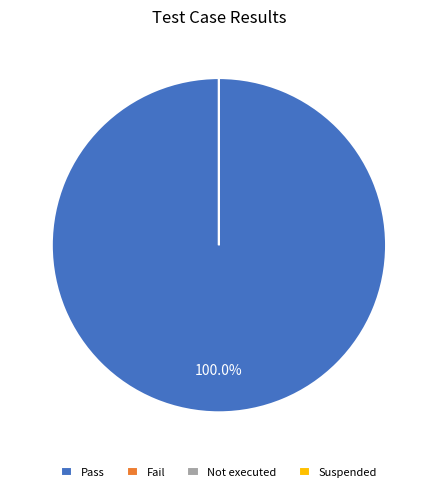

Rank the categories by value from highest to lowest.

Pass, Fail, Not executed, Suspended